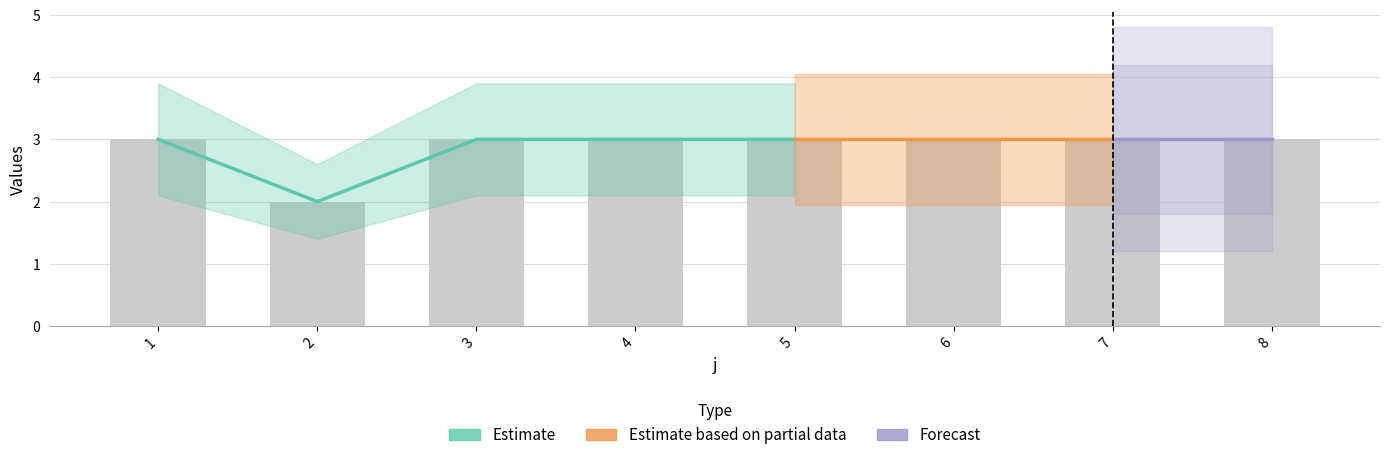

What is the greatest value displayed?

3